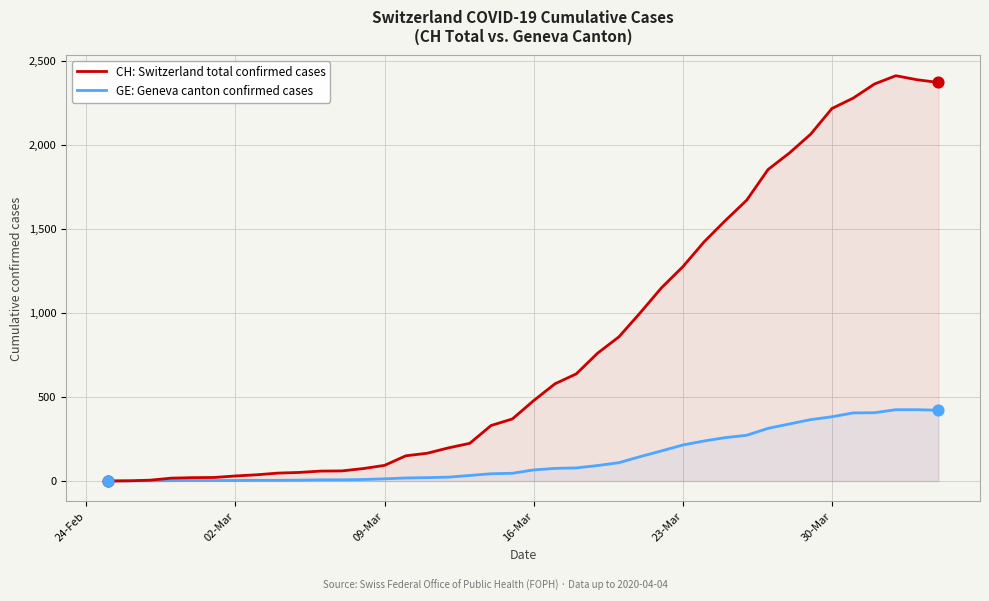

Which series has the largest total across all categories?

CH: Switzerland total confirmed cases